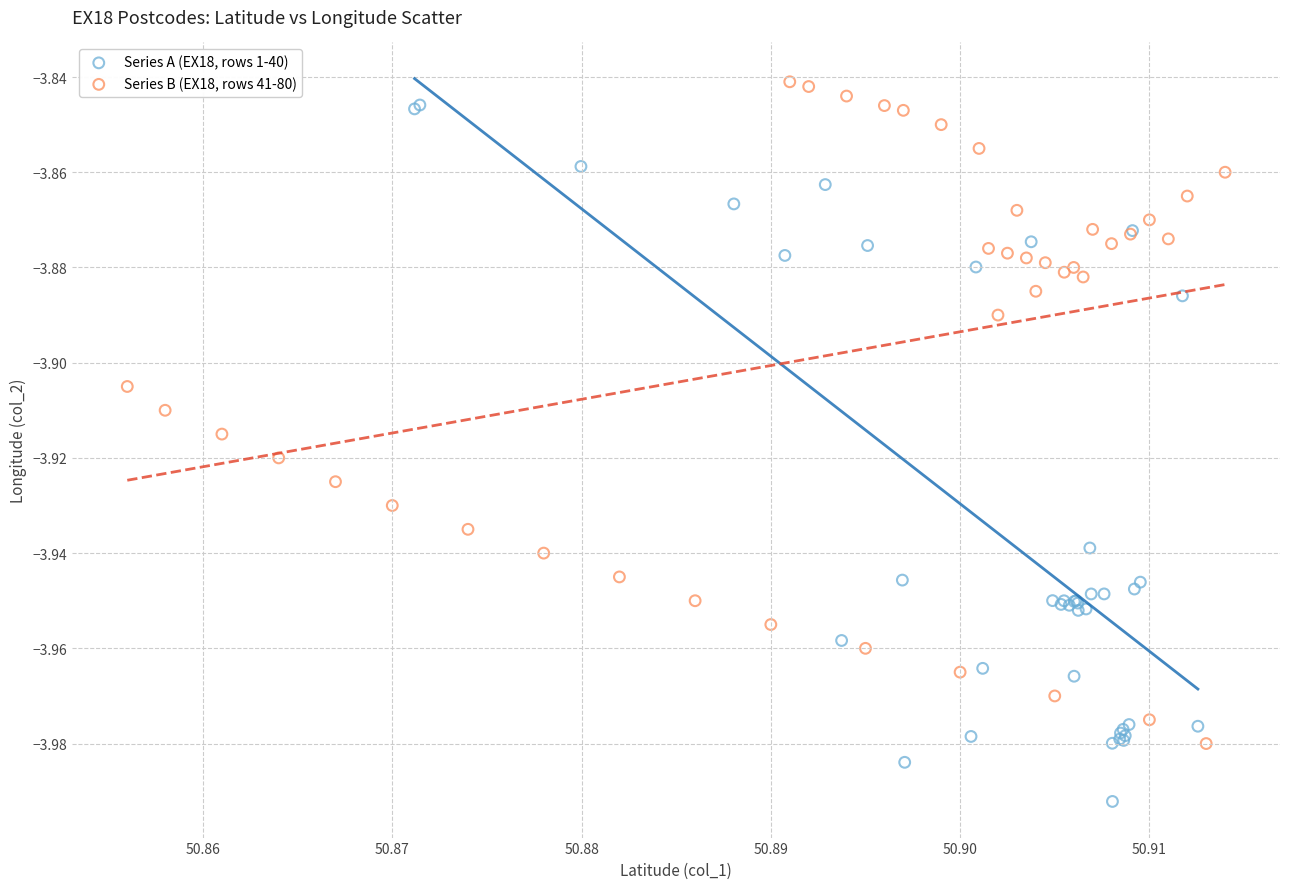

Which series reaches the maximum Y coordinate?

Series B (EX18, rows 41-80)